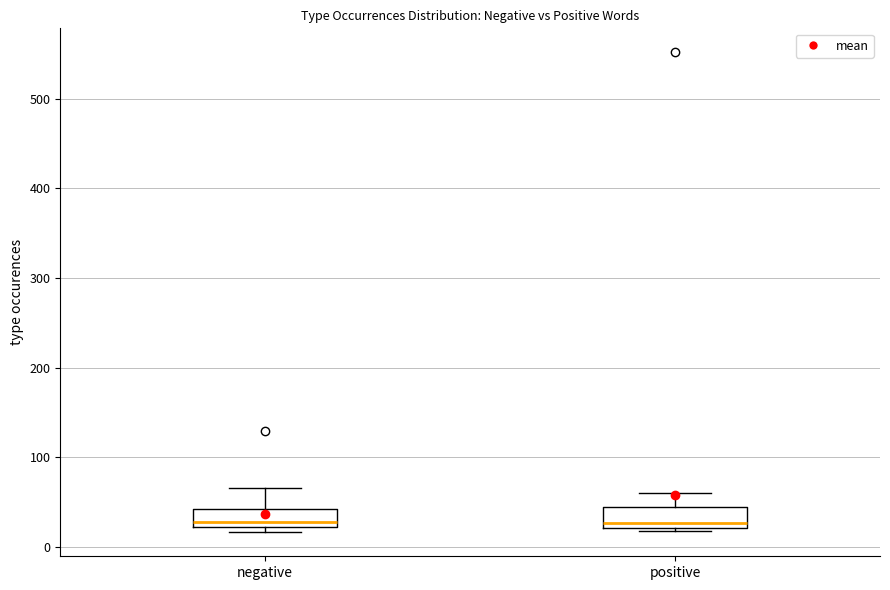

Reading left to right, transcribe this box plot: for each box, give where its median line is, the range the box spans, and where its two whiskers end, as read against the y-axis. The values are not printed on the chart, so give them approximately, as read against the axis.

negative: median 30, box 20 to 40, whiskers 20 (just below the box's lower edge) to 70
positive: median 30, box 20 to 40, whiskers 20 (just below the box's lower edge) to 60